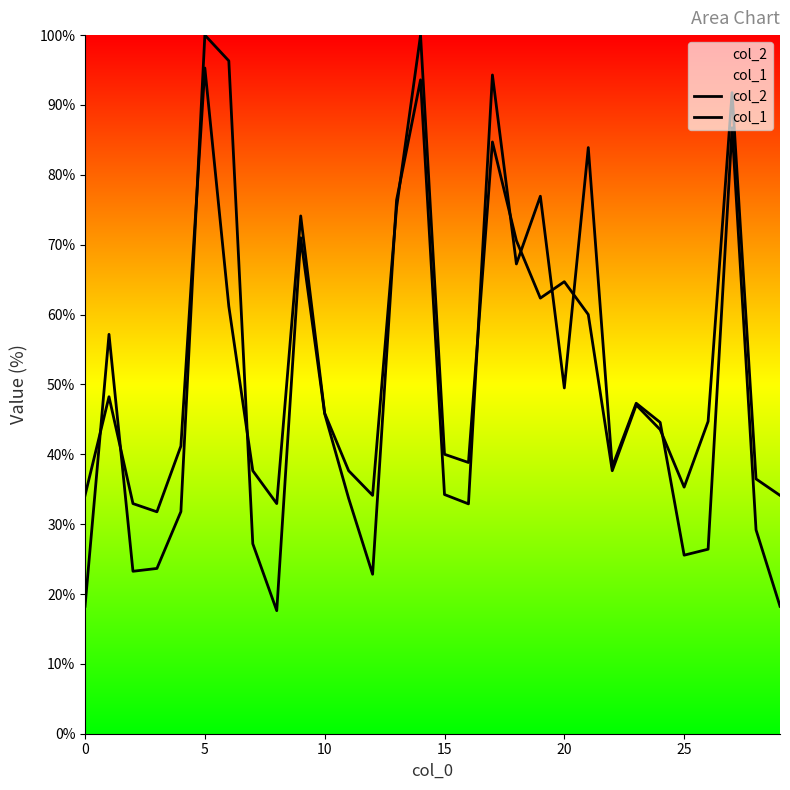

What is the average value of the col_1 series?

52.5